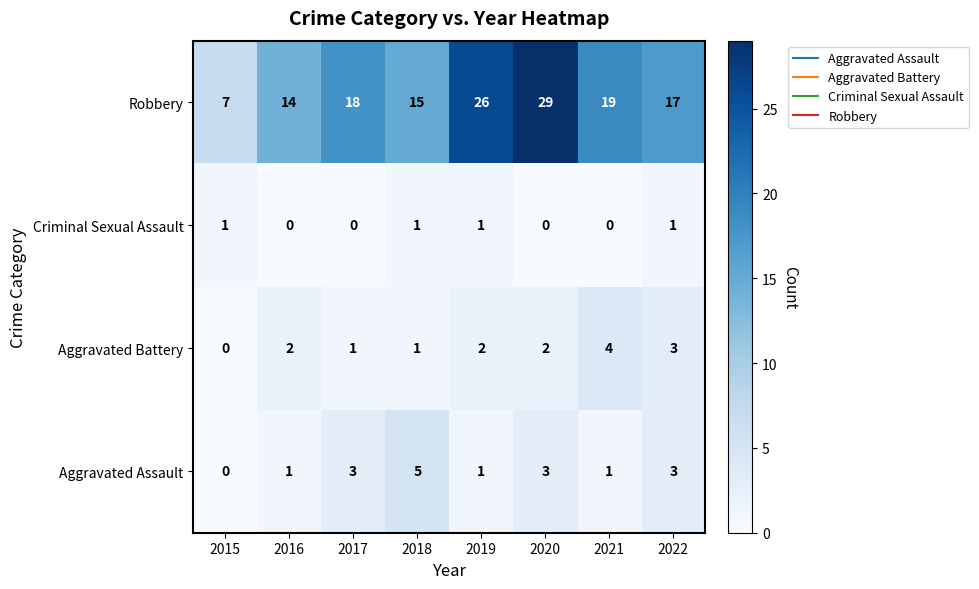

At which category is the sum across all series the highest?

2020